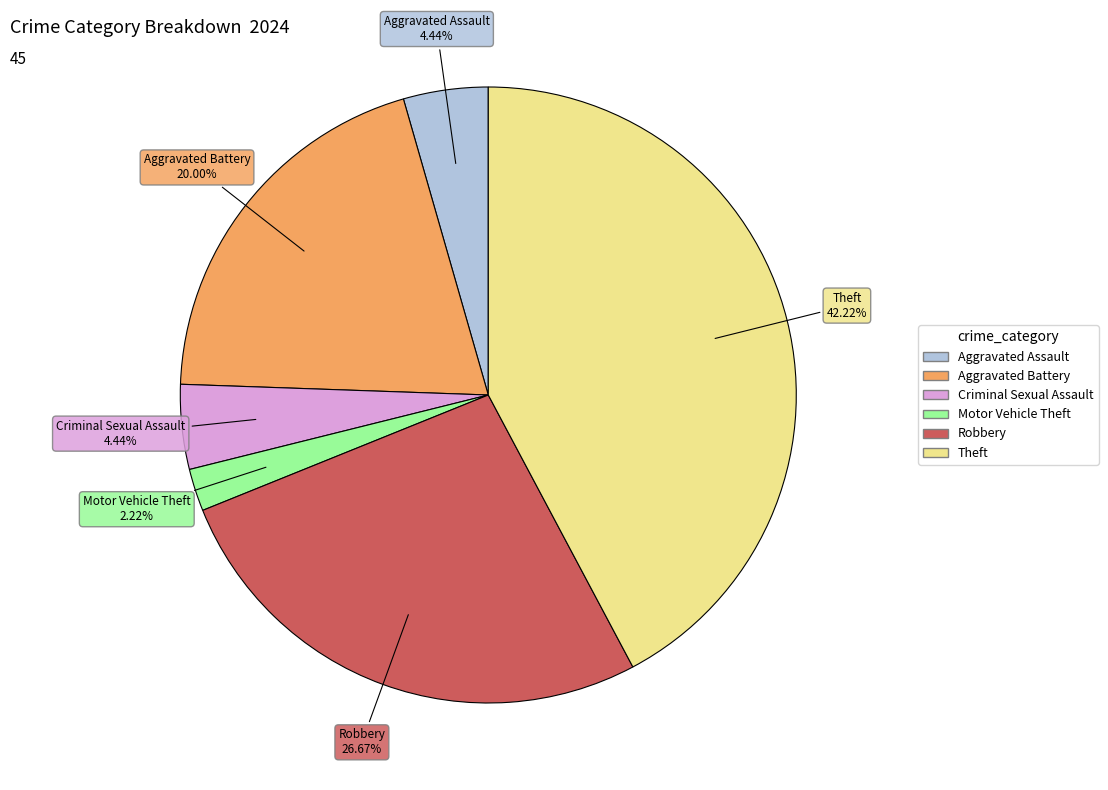

To the nearest percent, what is the average slice percentage?

17%